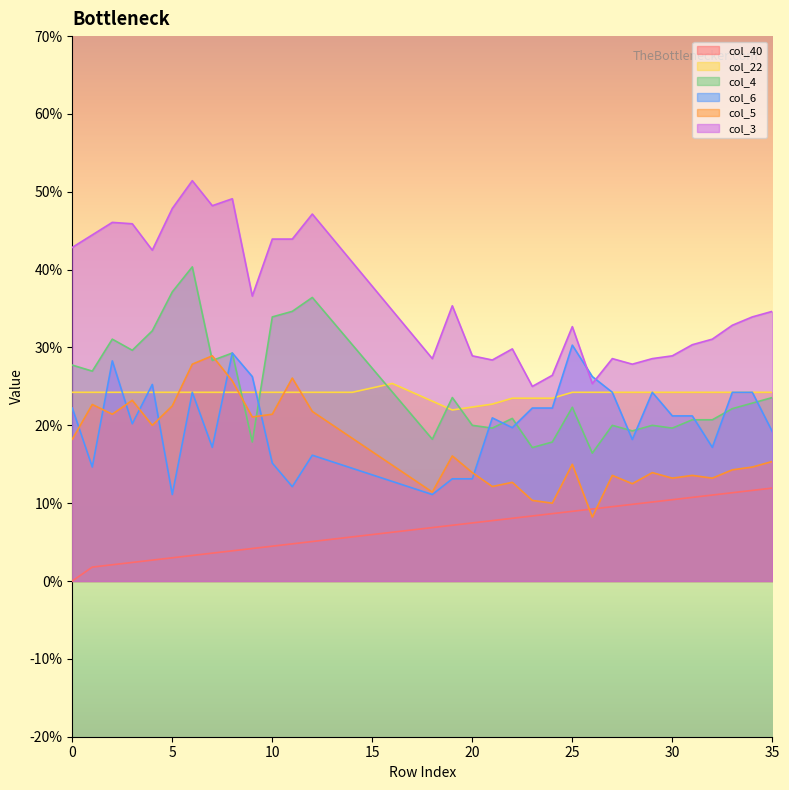

What is the sum of all col_4 values?

9.1